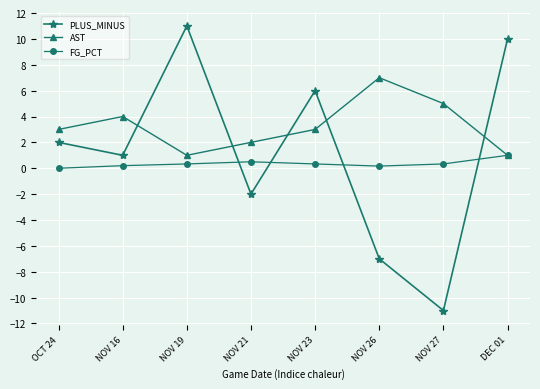

True or false: PLUS_MINUS and FG_PCT cross at least once.

True